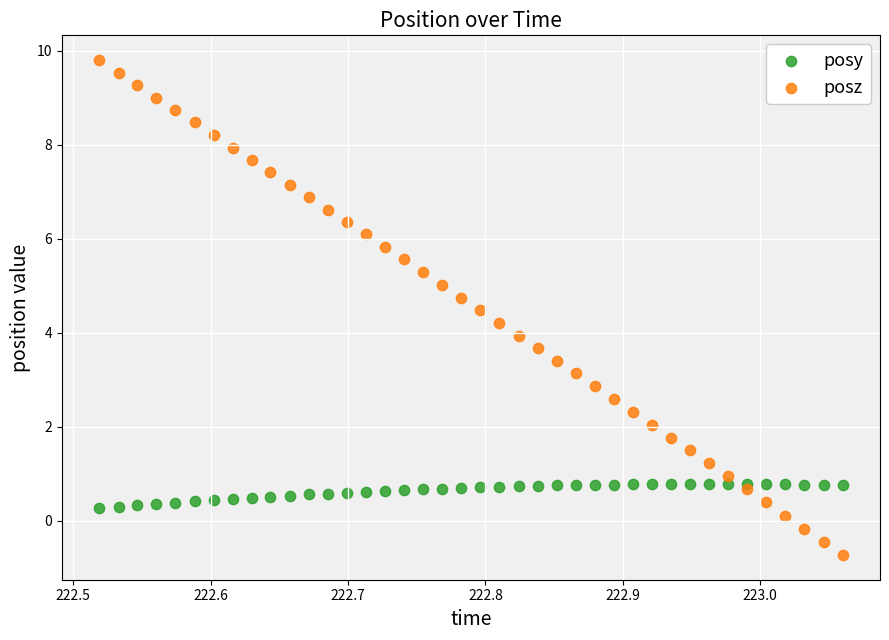

Which series has the largest Y range (max minus min)?

posz